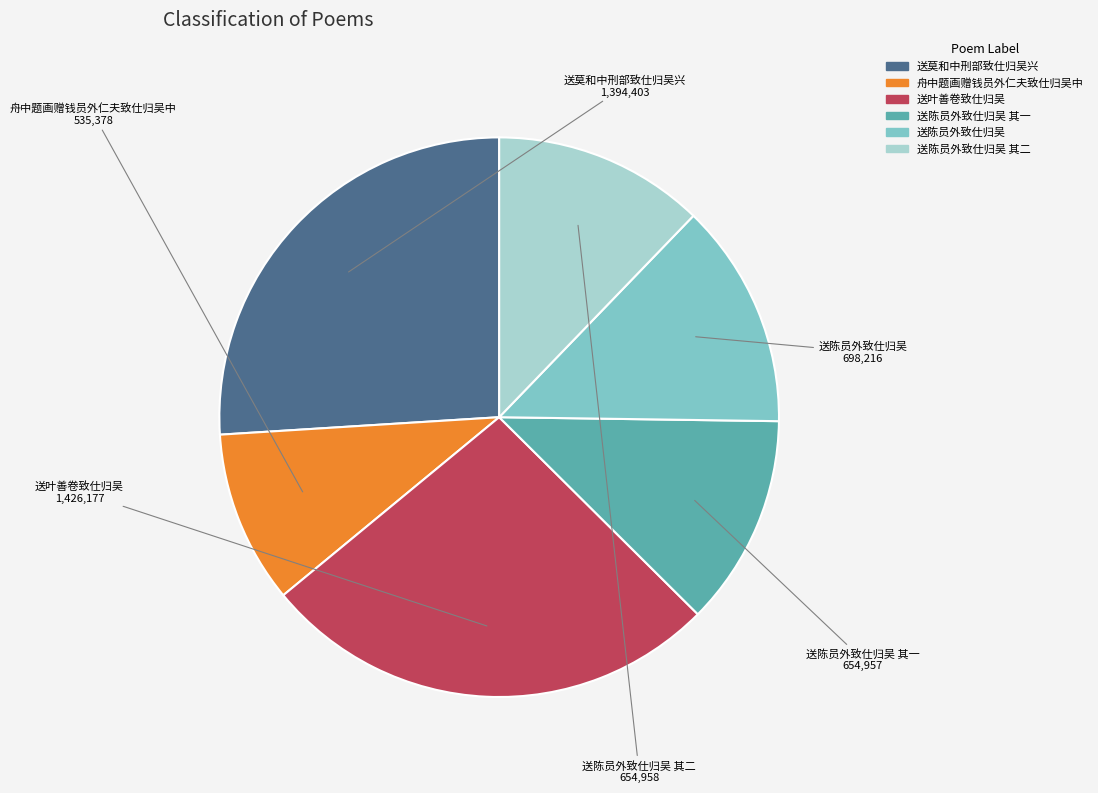

Is the sum of 送陈员外致仕归吴 其一 and 送陈员外致仕归吴 其二 greater than half?

No